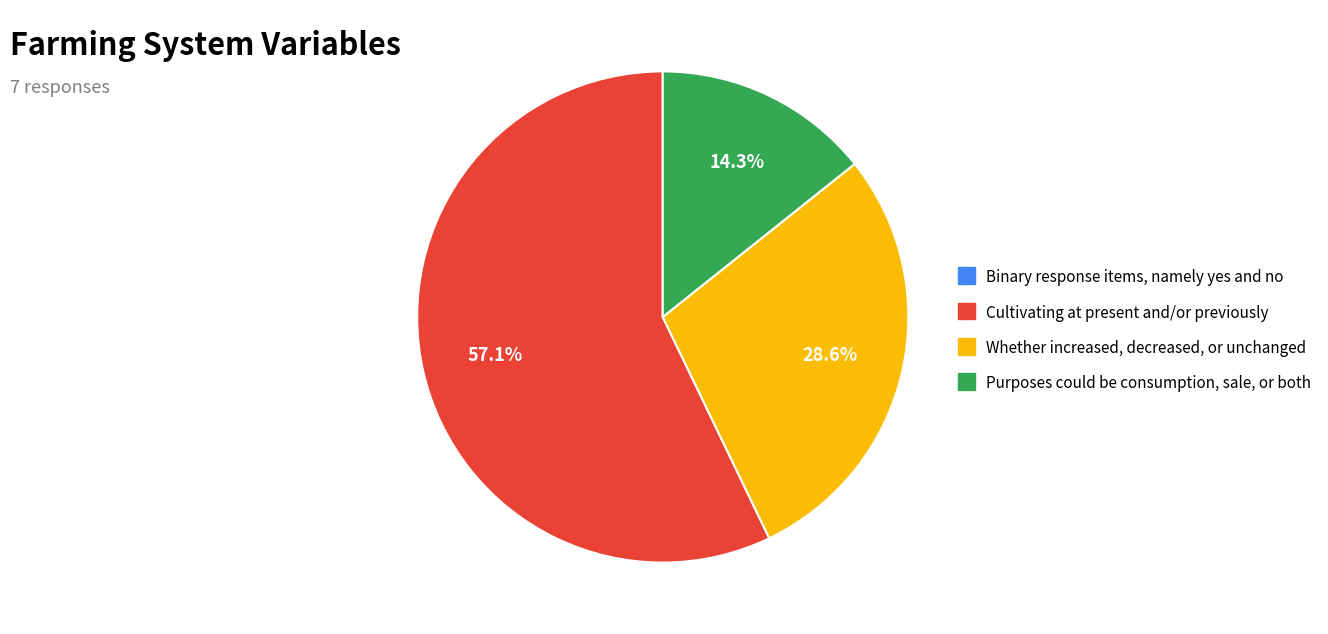

Which has a higher value, Cultivating at present and/or previously or Purposes could be consumption, sale, or both?

Cultivating at present and/or previously